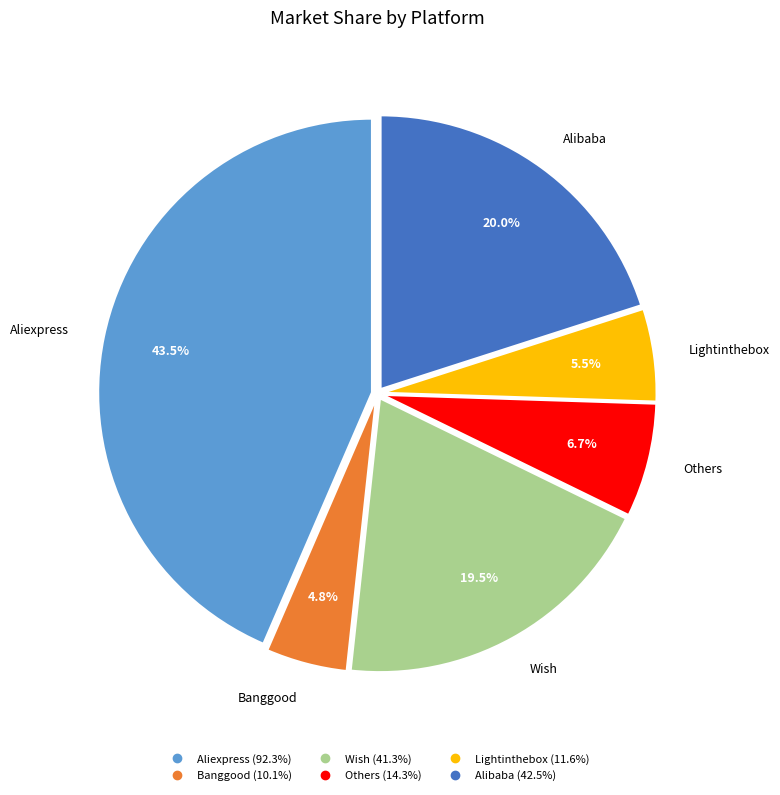

True or false: Alibaba accounts for 6% of the total.

False